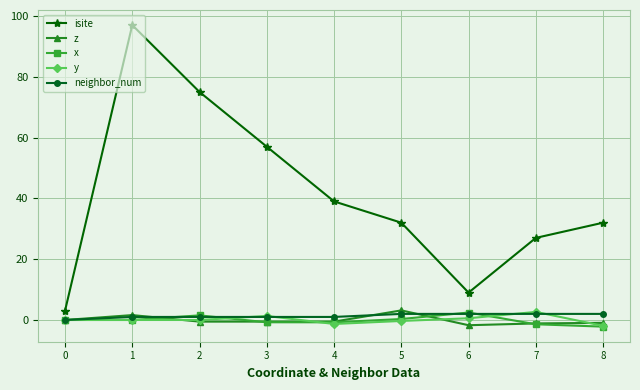

At how many categories does at least one series exceed 31?

6